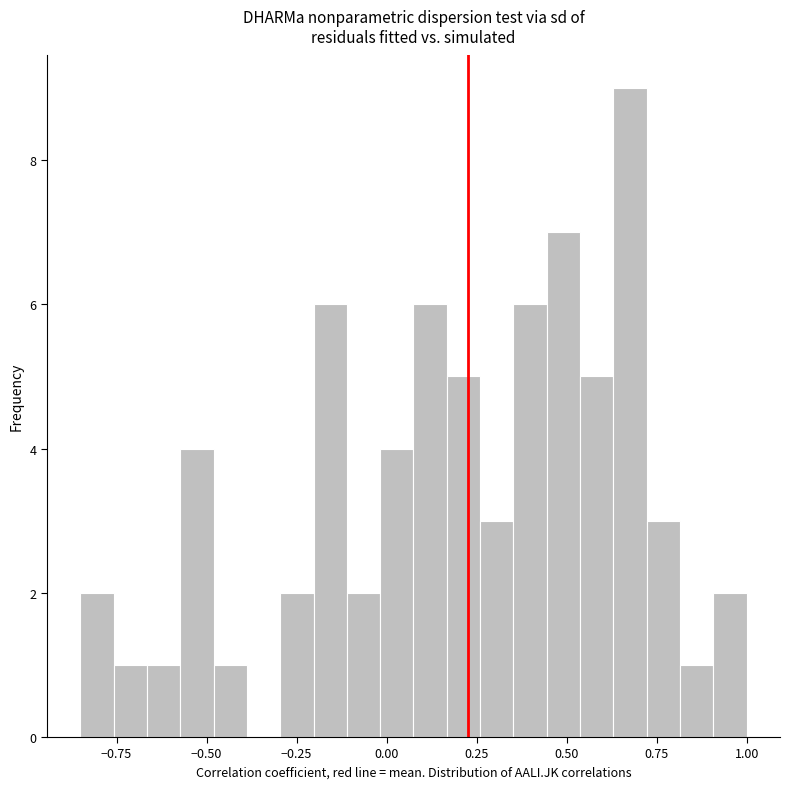

Read against the x-axis, roughly where is the centre of the tallest bar?

0.70